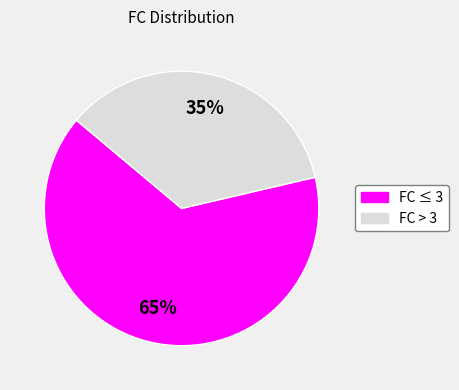

Does FC > 3 account for over 50% of the chart?

No